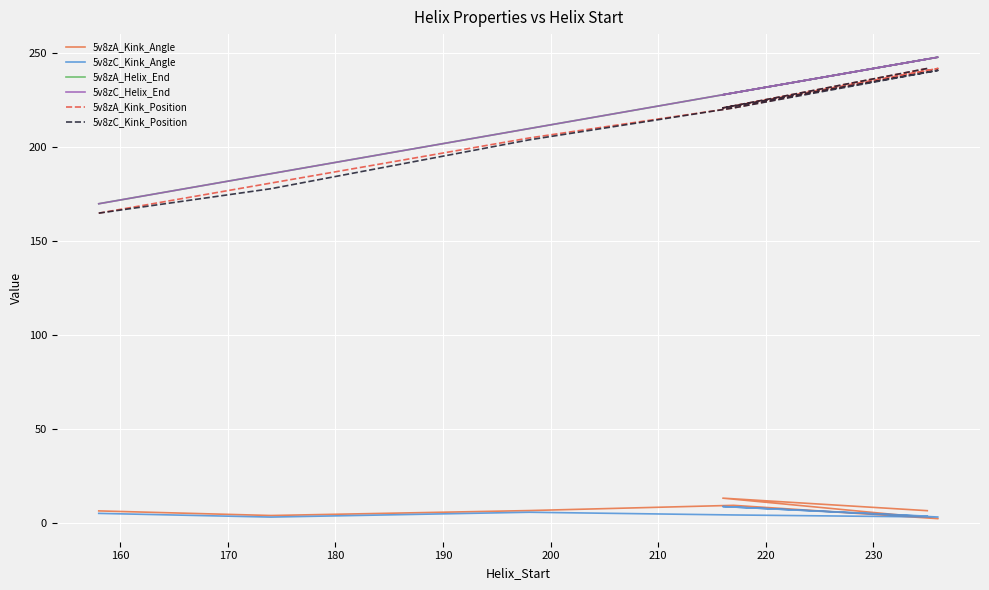

True or false: 5v8zC_Kink_Angle has a value of 13.7 at 200.

False